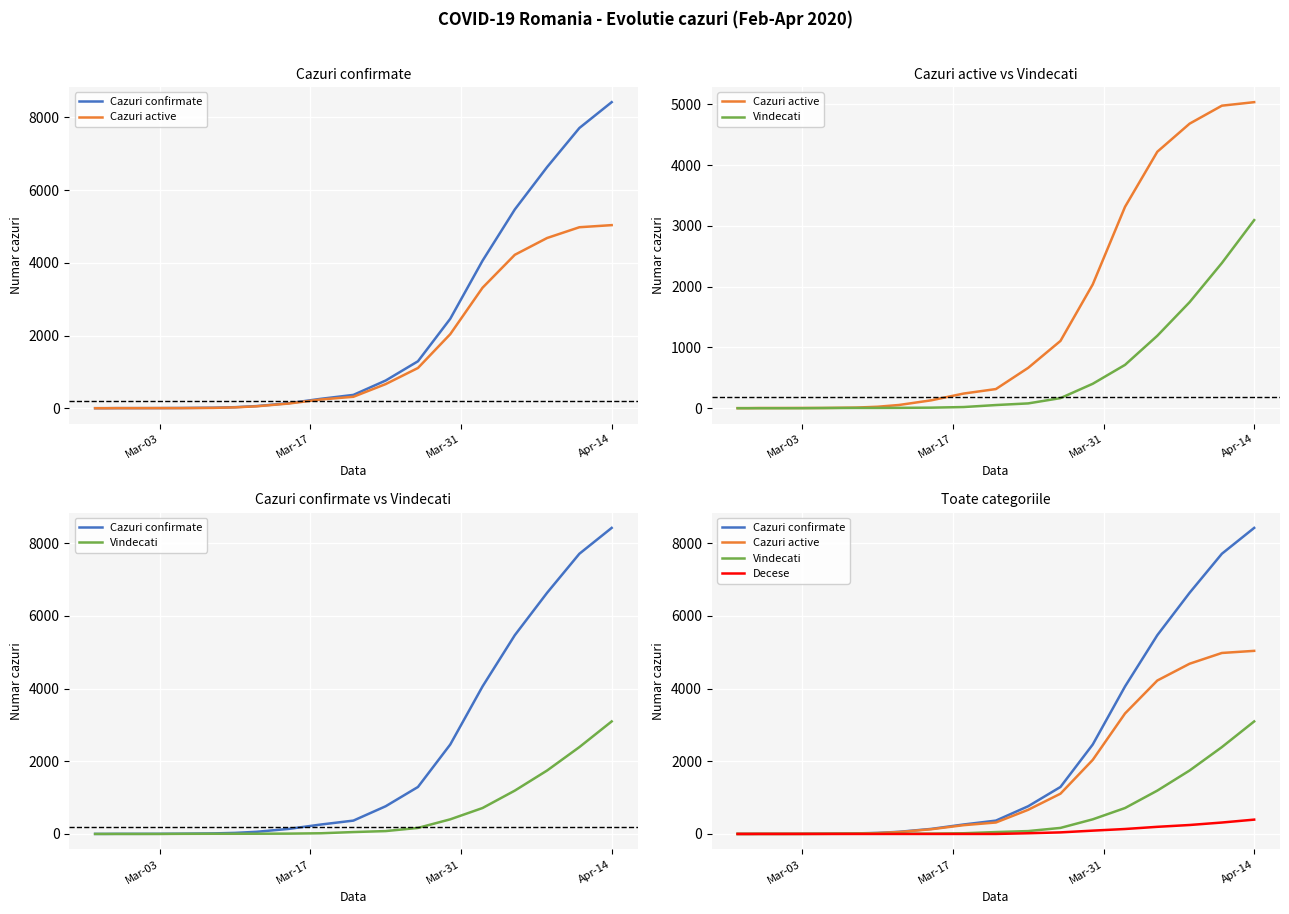

True or false: Cazuri active and Decese cross at least once.

False